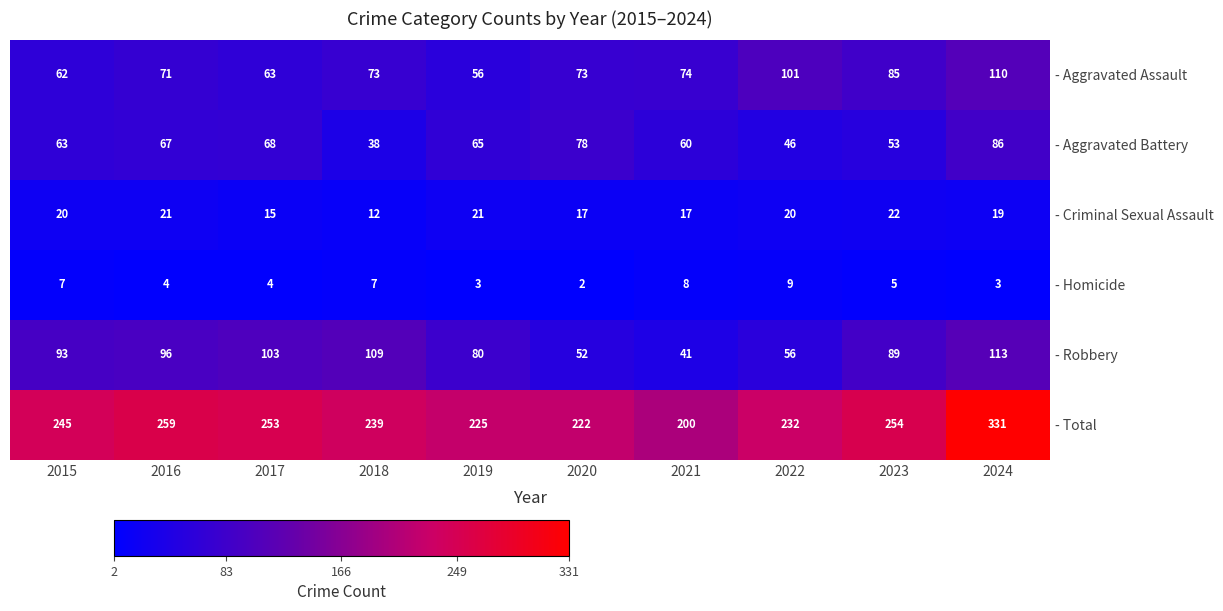

At which label does - Homicide first exceed 5?

2015